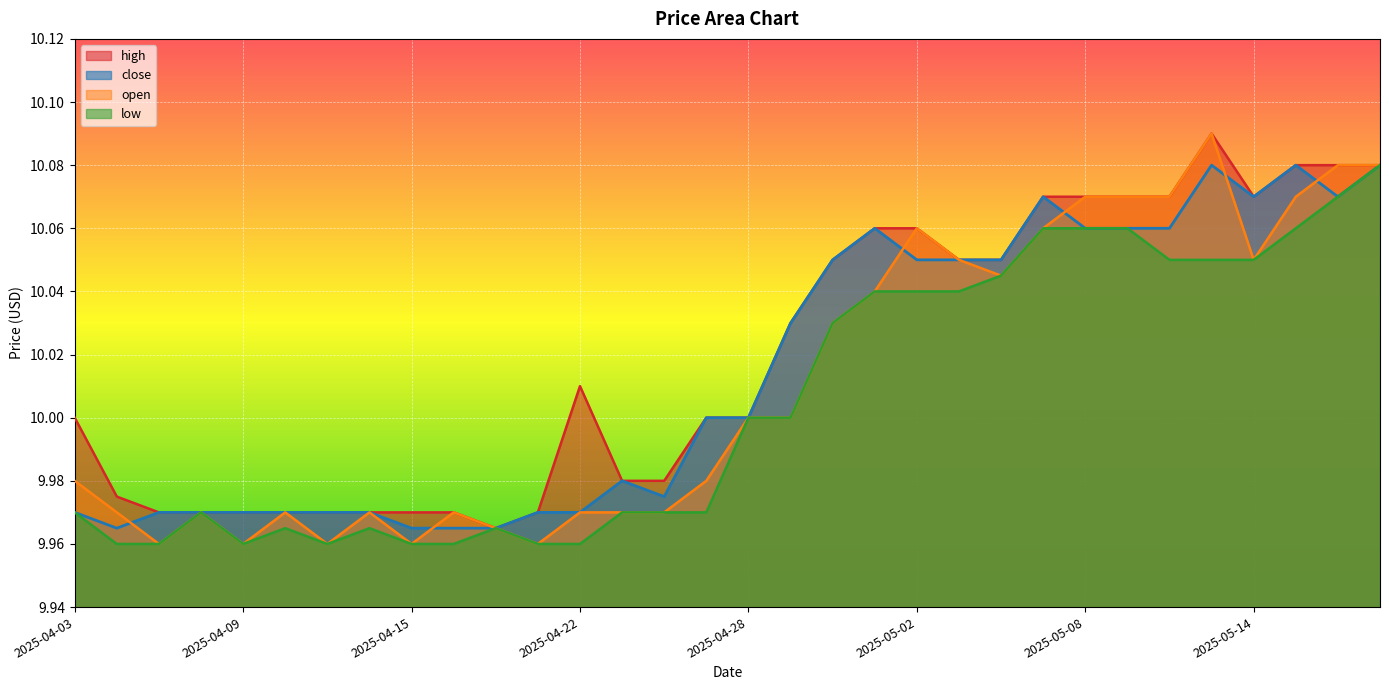

The value of low at 2025-05-01 is 13.2. True or false?

False